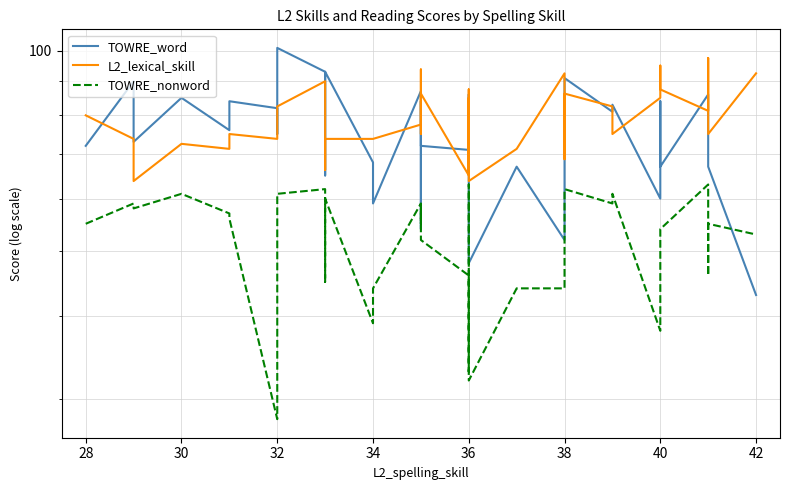

How many lines are shown in the chart?

3